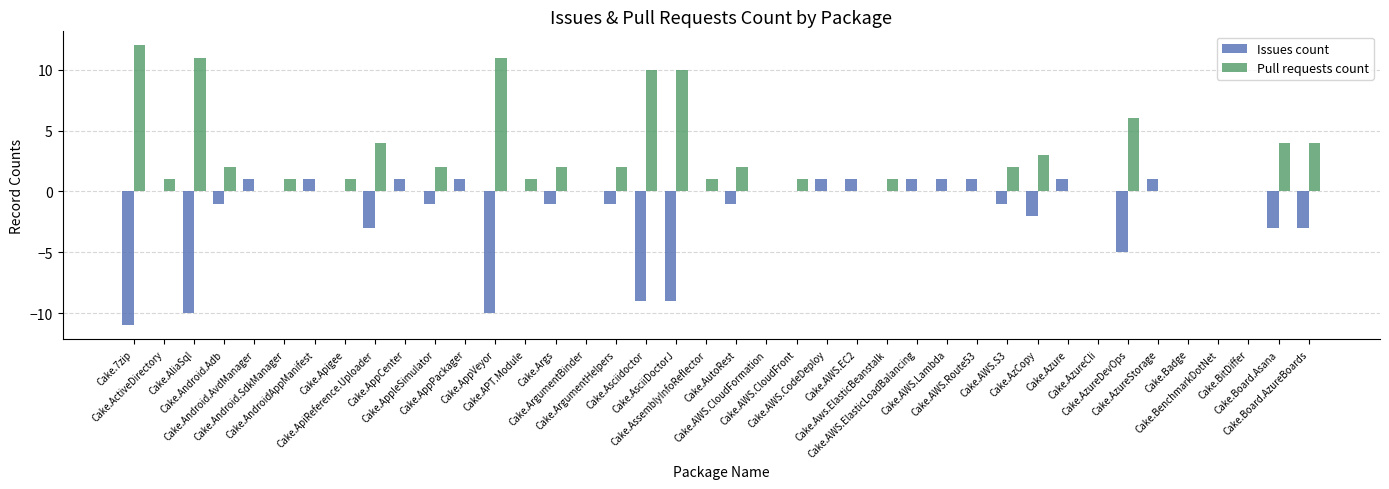

At which label is Issues count closest to -5?

Cake.AzureDevOps